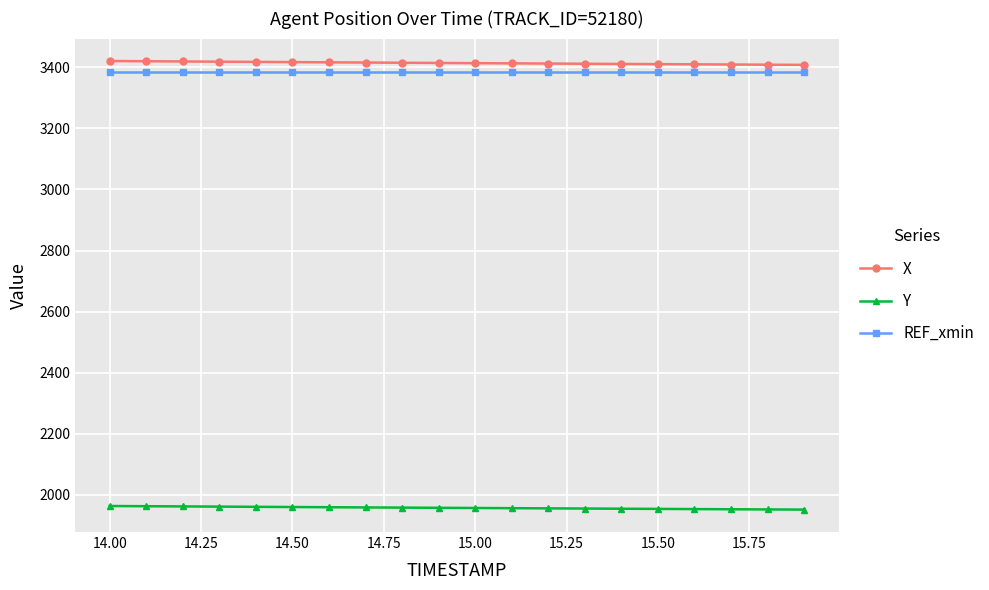

What is the minimum value for Y?

1951.2